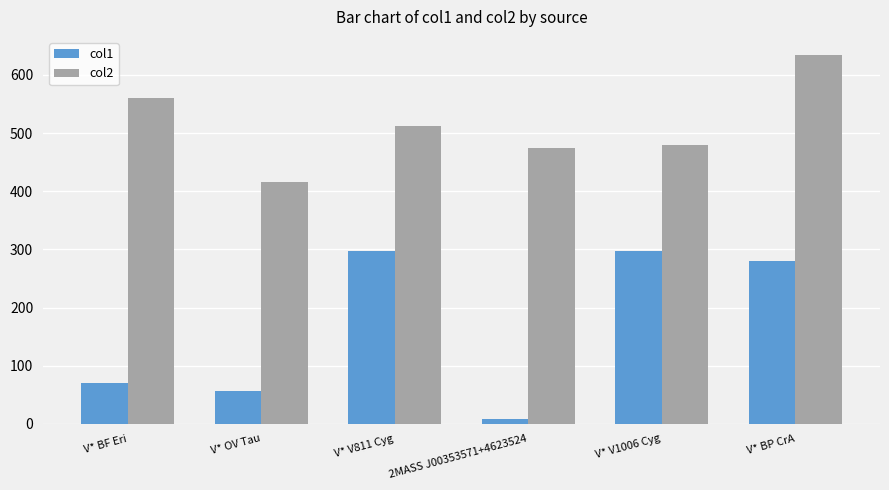

Which series has the largest total across all categories?

col2